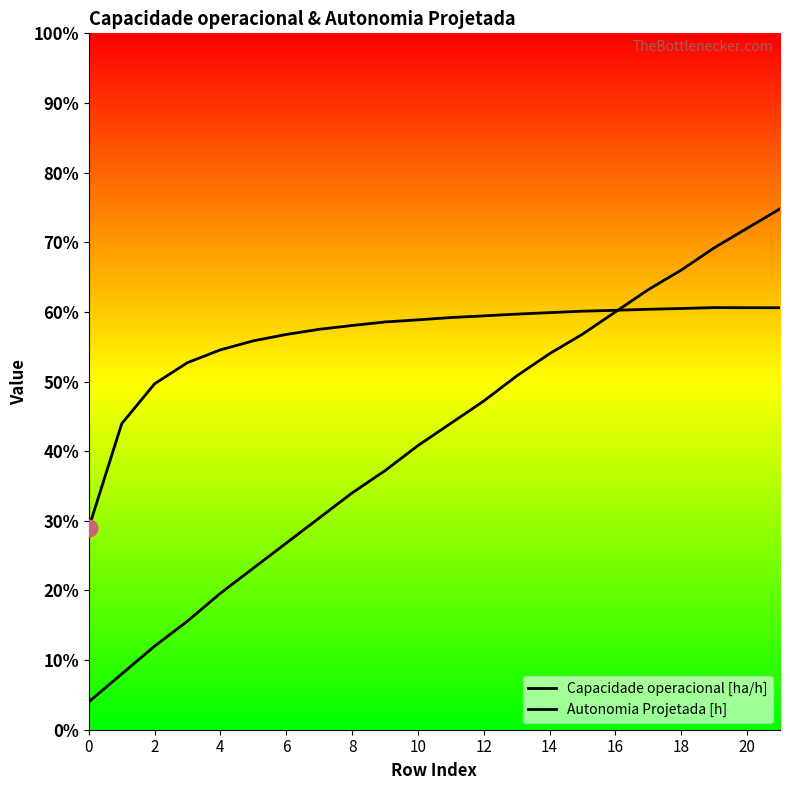

Does the chart display data point markers on the line(s)?

No